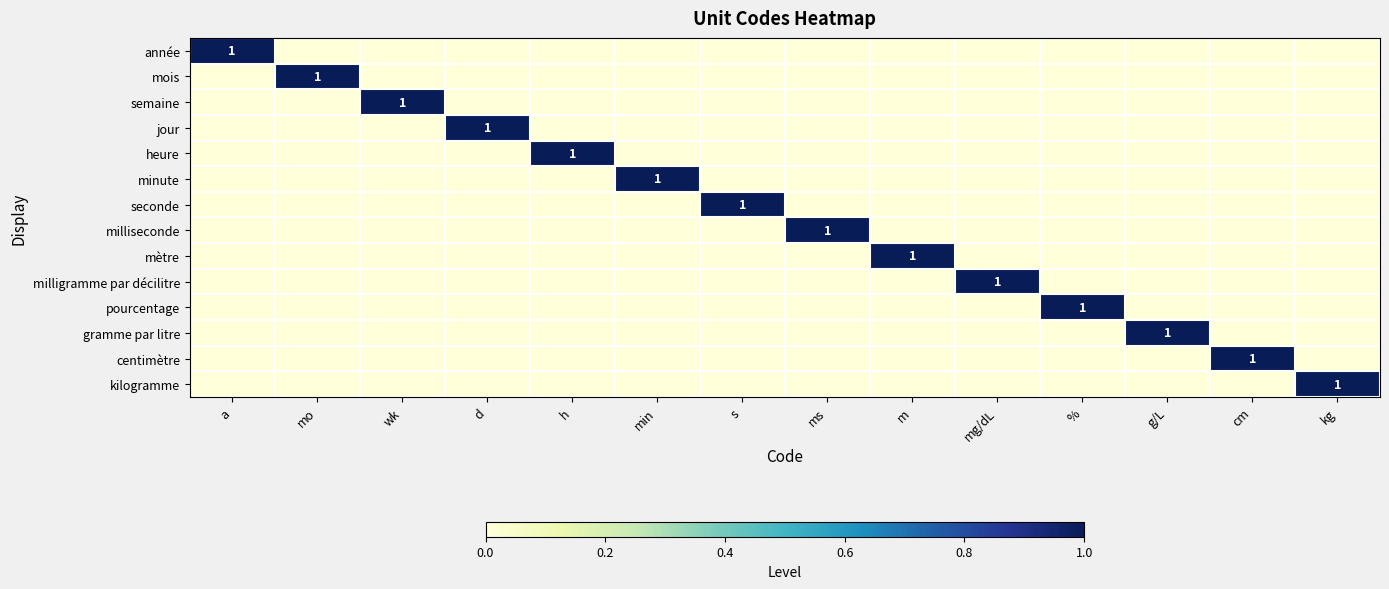

What is the sum of the mois values at cm and mo?

1